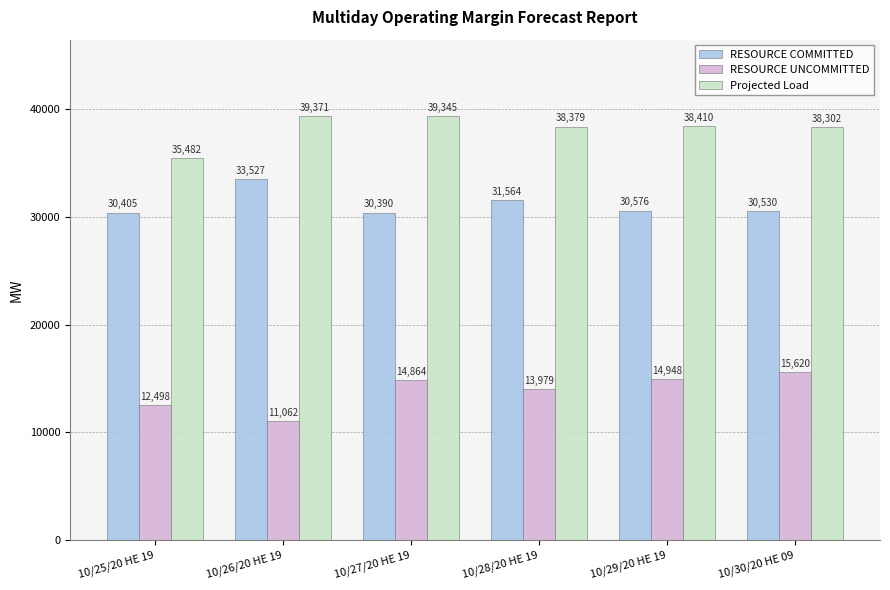

What is the sum of the Projected Load values at 10/30/20 HE 09 and 10/28/20 HE 19?

76681.0